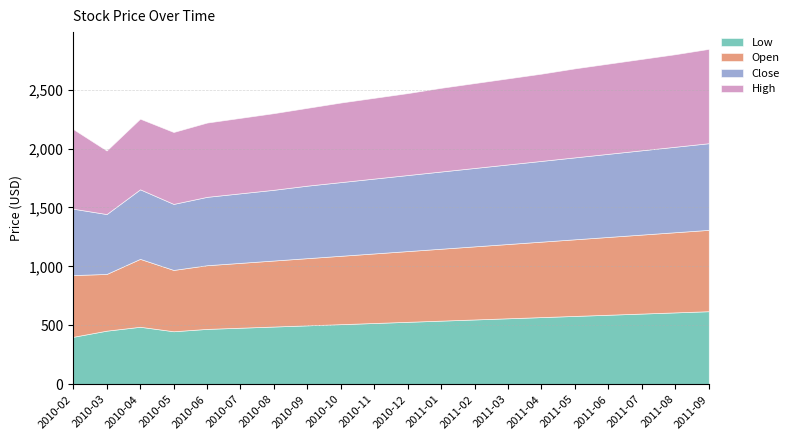

Reading right to left, what are all the values shown in this chart?

Low: 620.0	610.0	600.0	590.0	580.0	570.0	560.0	550.0	540.0	530.0	520.0	510.0	500.0	490.0	480.0	470.0	450.0	488.0	455.0	403.0
Open: 690.0	680.0	670.0	660.0	650.0	640.0	630.0	620.0	610.0	600.0	590.0	580.0	570.0	560.0	550.0	540.0	520.0	576.0	481.0	523.5
Close: 735.0	725.0	715.0	705.0	695.0	685.0	675.0	665.0	655.0	645.0	635.0	625.0	615.0	600.0	590.0	580.0	560.0	589.9	508.0	563.0
High: 800.0	785.0	775.0	765.0	755.0	740.0	730.0	720.0	710.0	695.0	685.0	675.0	660.0	650.0	640.0	630.0	610.0	599.0	538.9	675.6